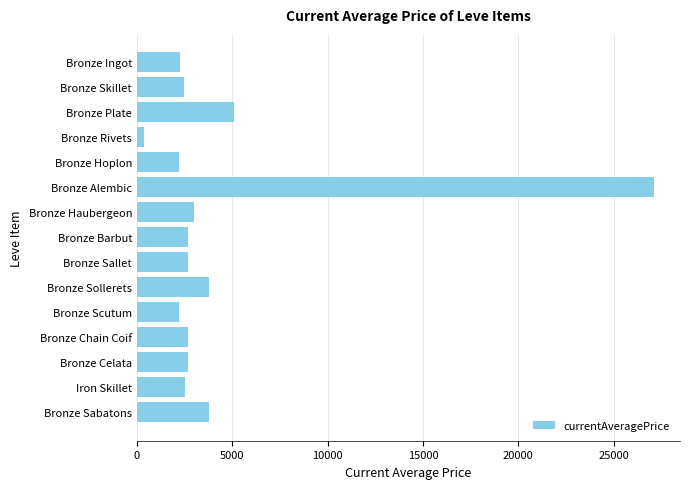

What is the value of the 11th bar from the top?

2230.0